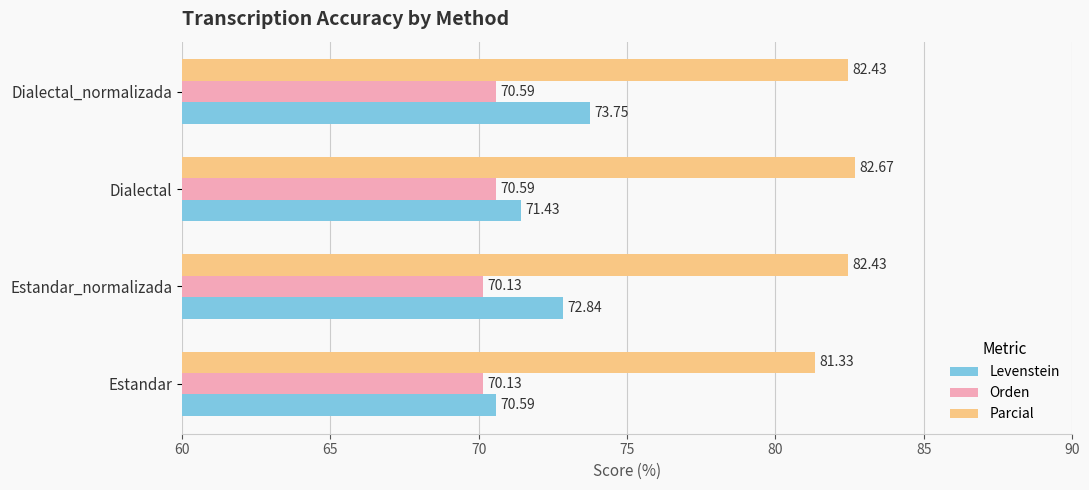

What is the spread (max minus min) of values at Estandar?

11.2